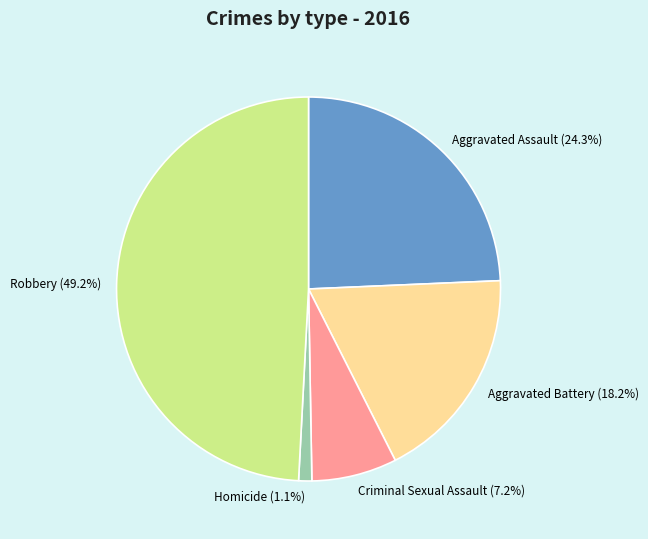

Which category has the biggest portion of the pie?

Robbery